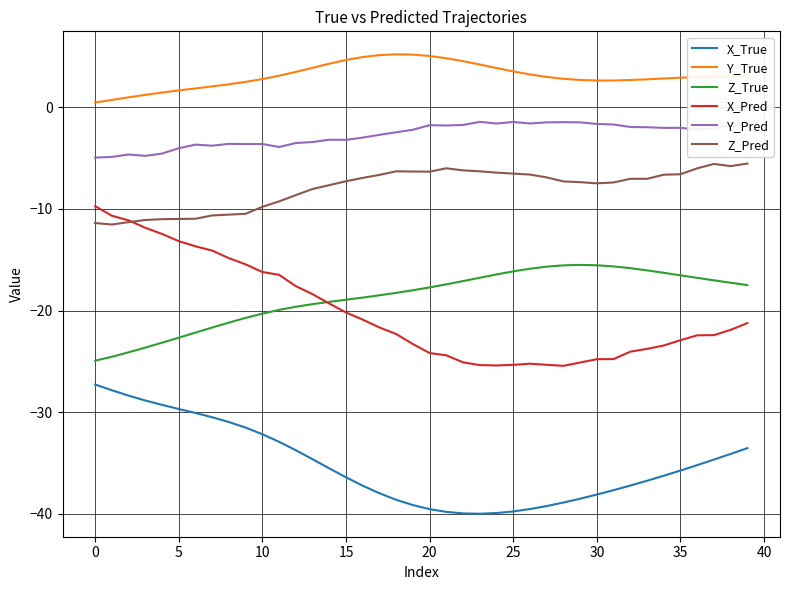

Does the chart have visible grid lines?

Yes